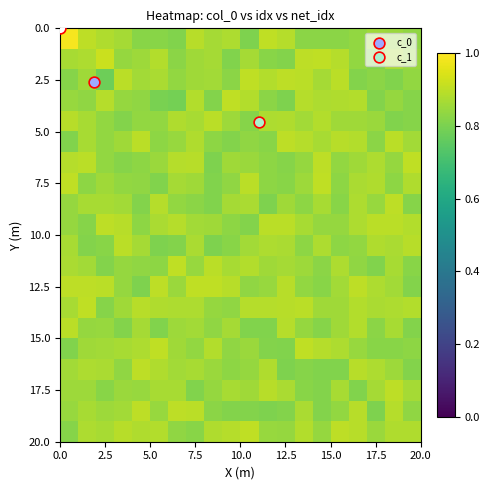

What is the smallest value displayed?

0.8